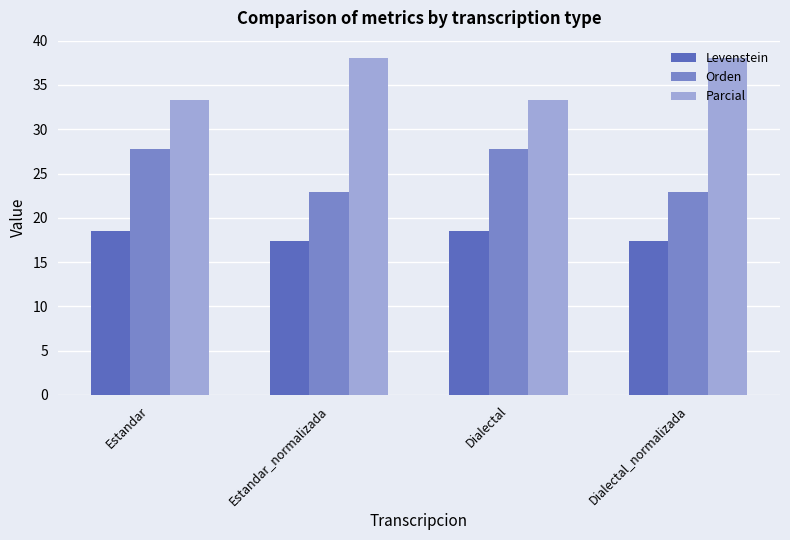

Rank the series at Dialectal_normalizada from lowest to highest value.

Levenstein, Orden, Parcial